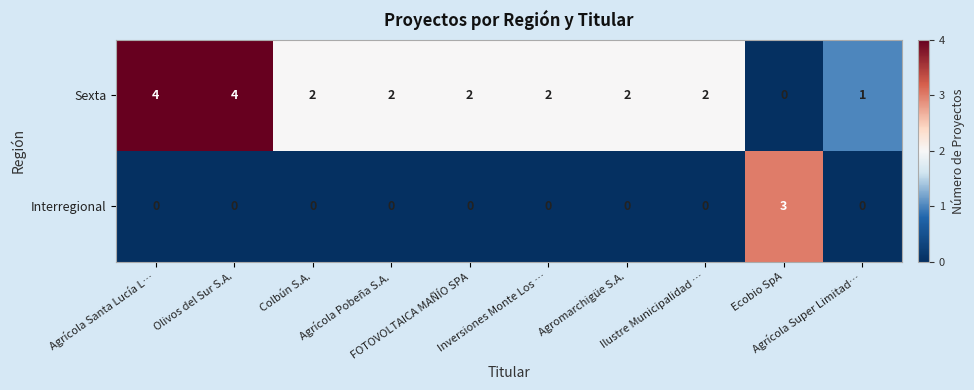

Which series has the largest total across all categories?

Sexta